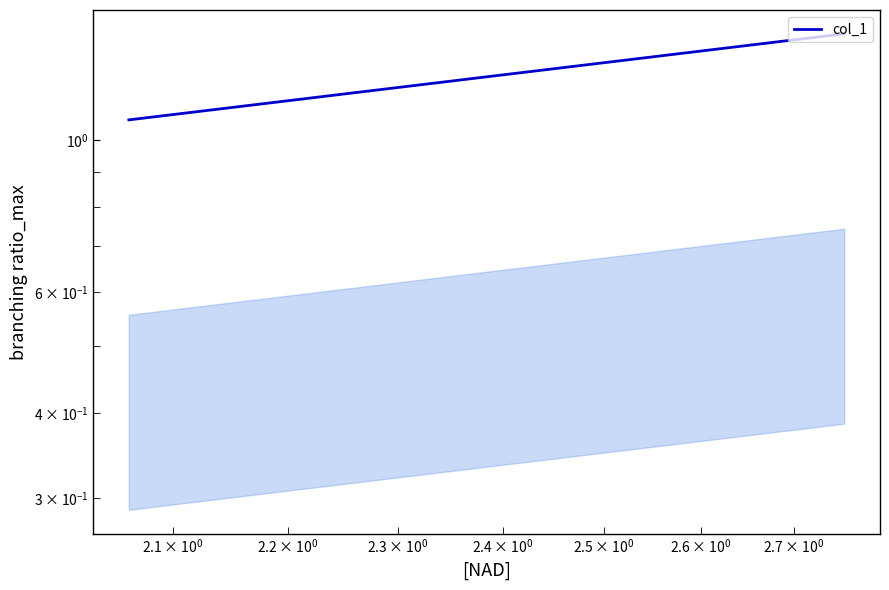

True or false: the data has more than 0 interior local peaks.

False